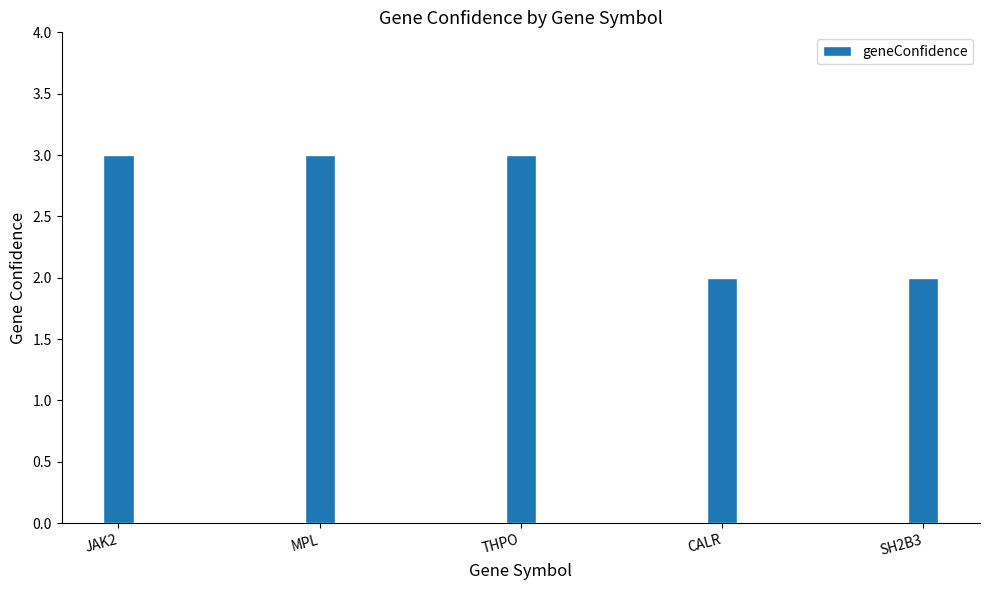

What position from the right is SH2B3?

1